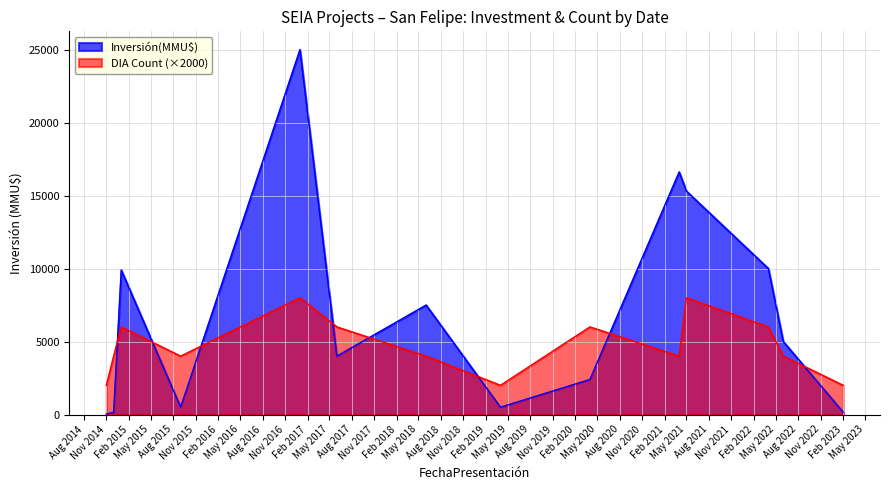

How many interior local peaks does the DIA Count series have?

4